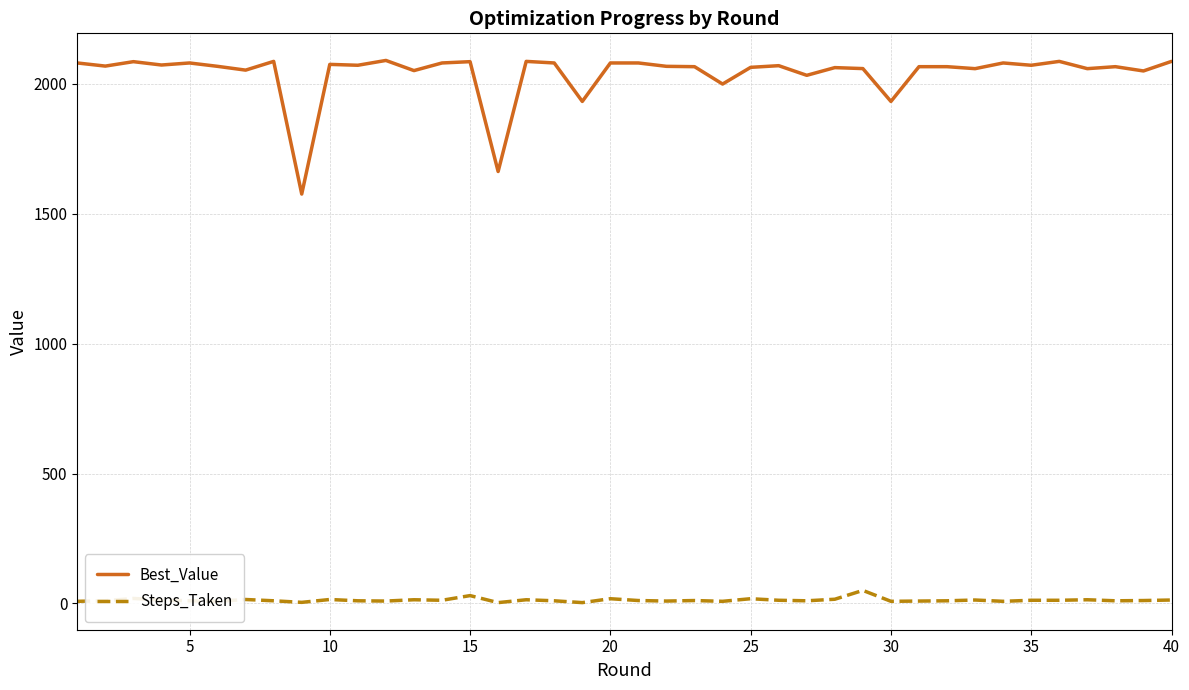

True or false: Steps_Taken and Best_Value intersect in this chart.

False